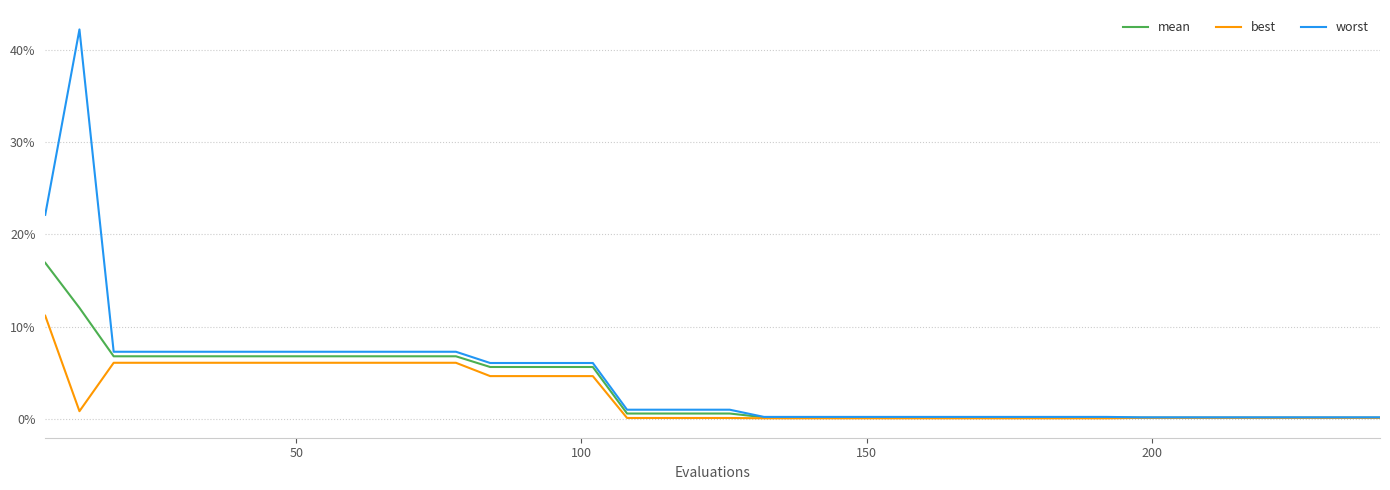

True or false: worst has more than 1 interior local peaks.

False